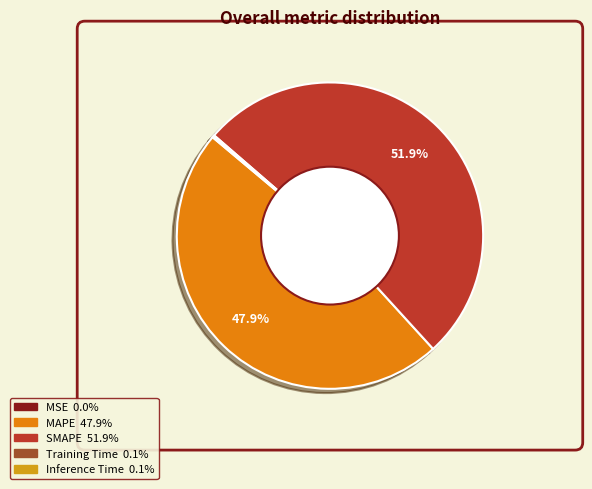

Which category has the smallest portion of the pie?

MSE